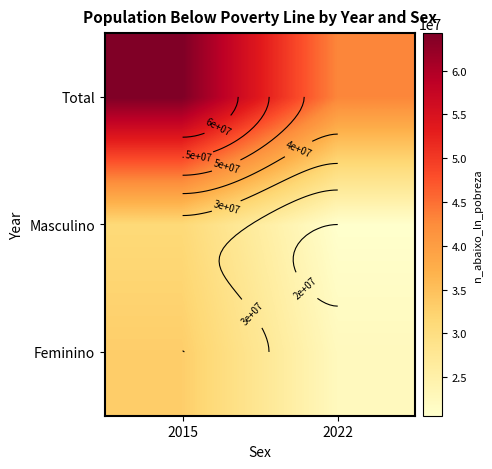

What is the spread (max minus min) of values at 2022?

22399824.6